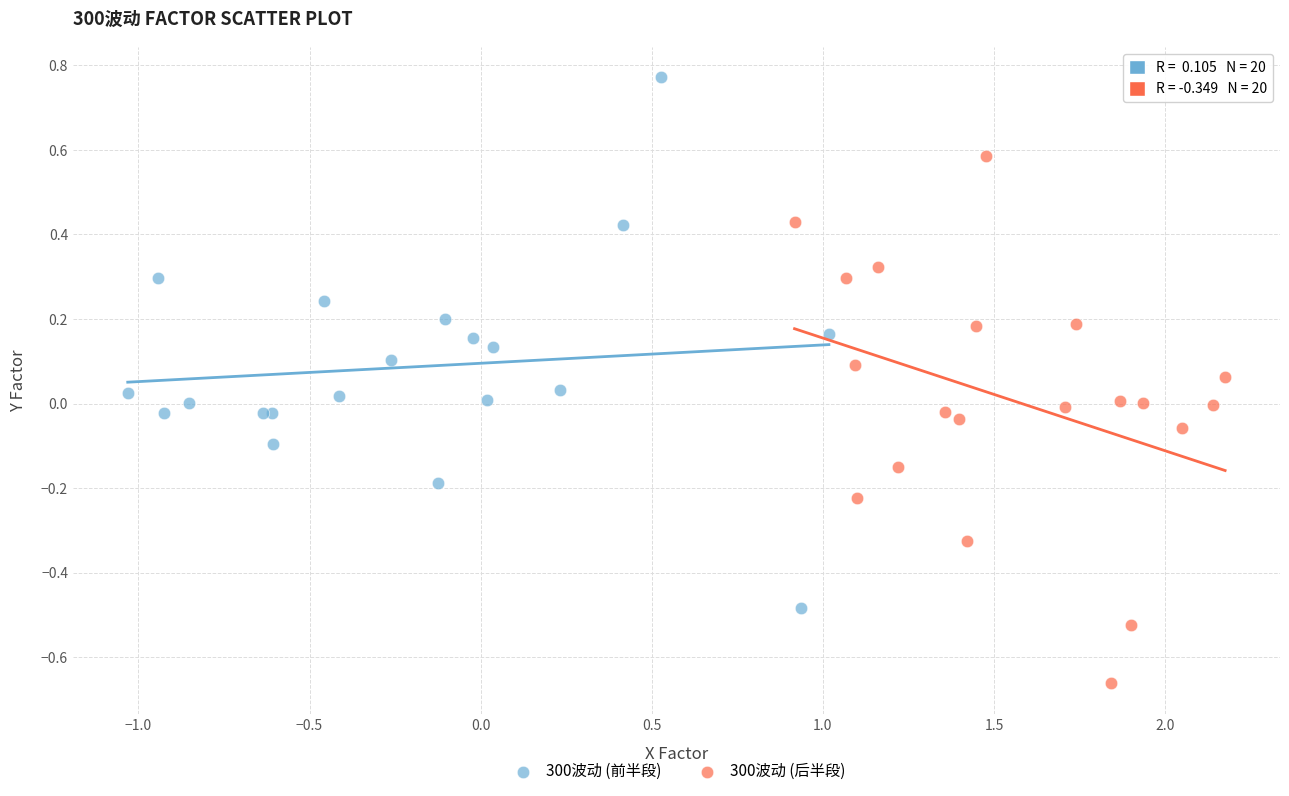

Which series reaches the maximum Y coordinate?

300波动 (前半段)